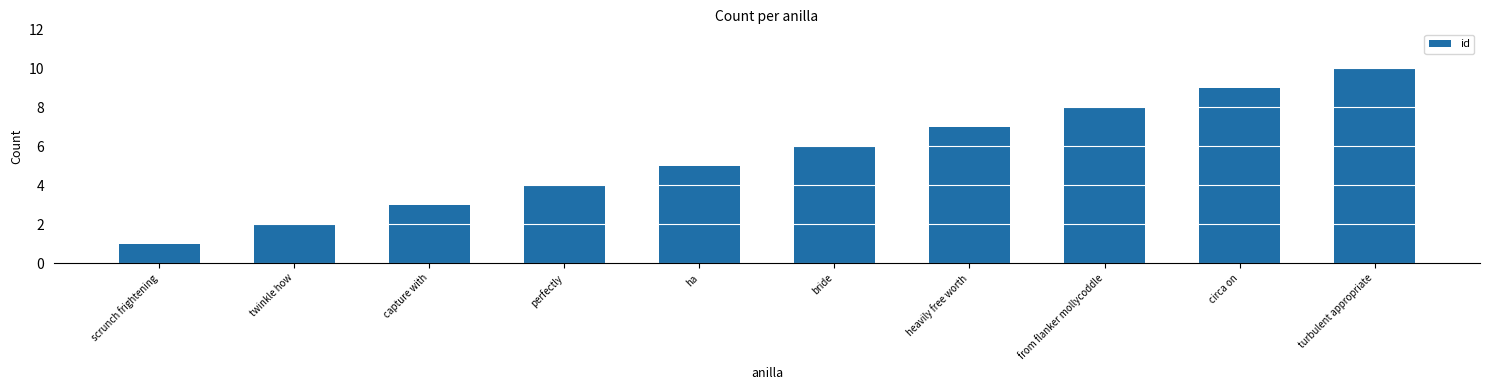

What is the greatest value displayed?

10